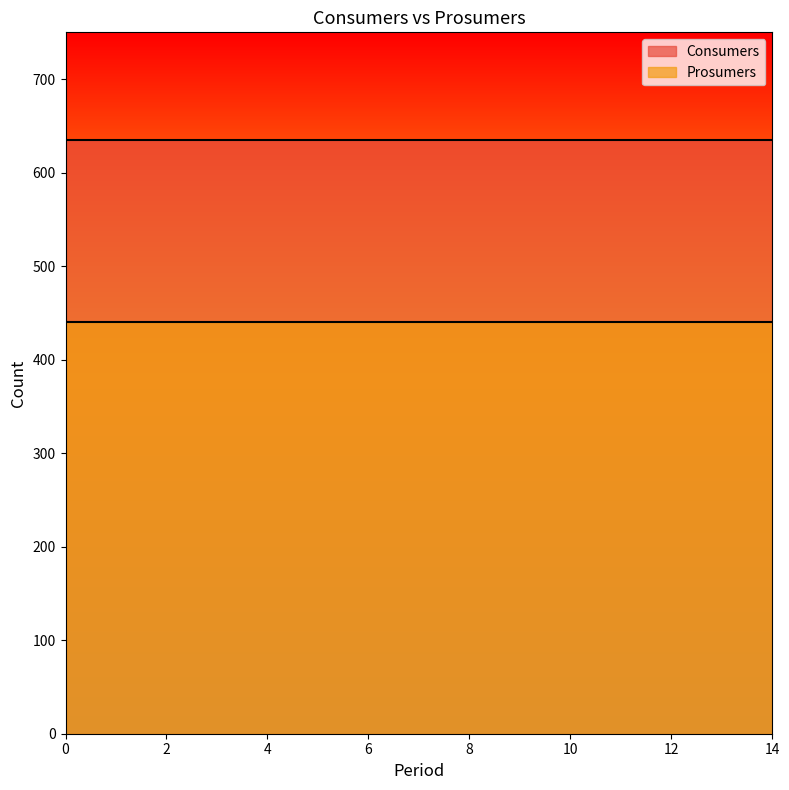

Is it true that Prosumers equals 697 at 14?

False